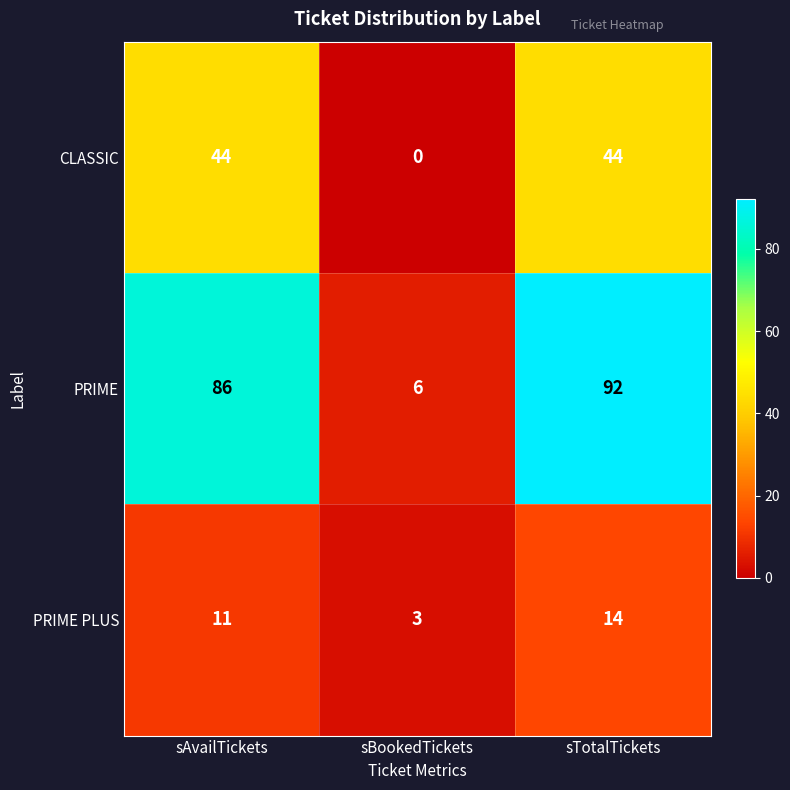

The PRIME PLUS series shows 11 at sAvailTickets. True or false?

True